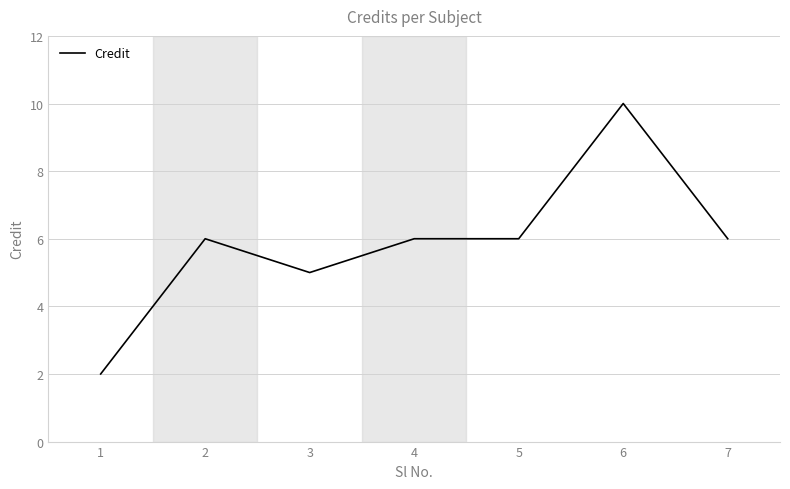

Count the number of categories in the chart.

7